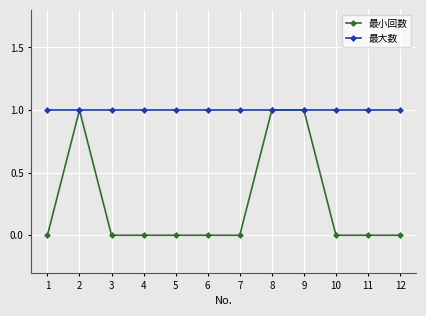

How many 最小回数 values are between 0 and 1?

12